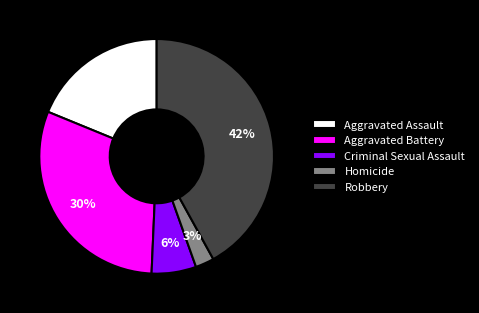

True or false: Criminal Sexual Assault accounts for 6% of the total.

True